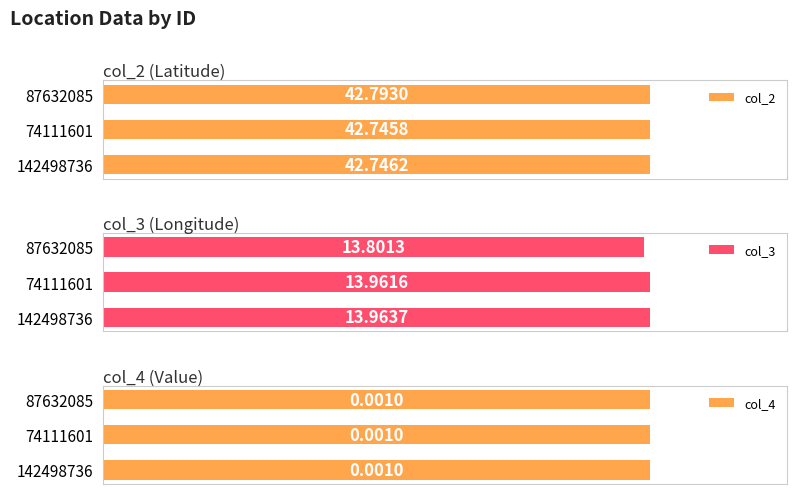

Rank the categories by col_2 value from highest to lowest.

87632085, 142498736, 74111601